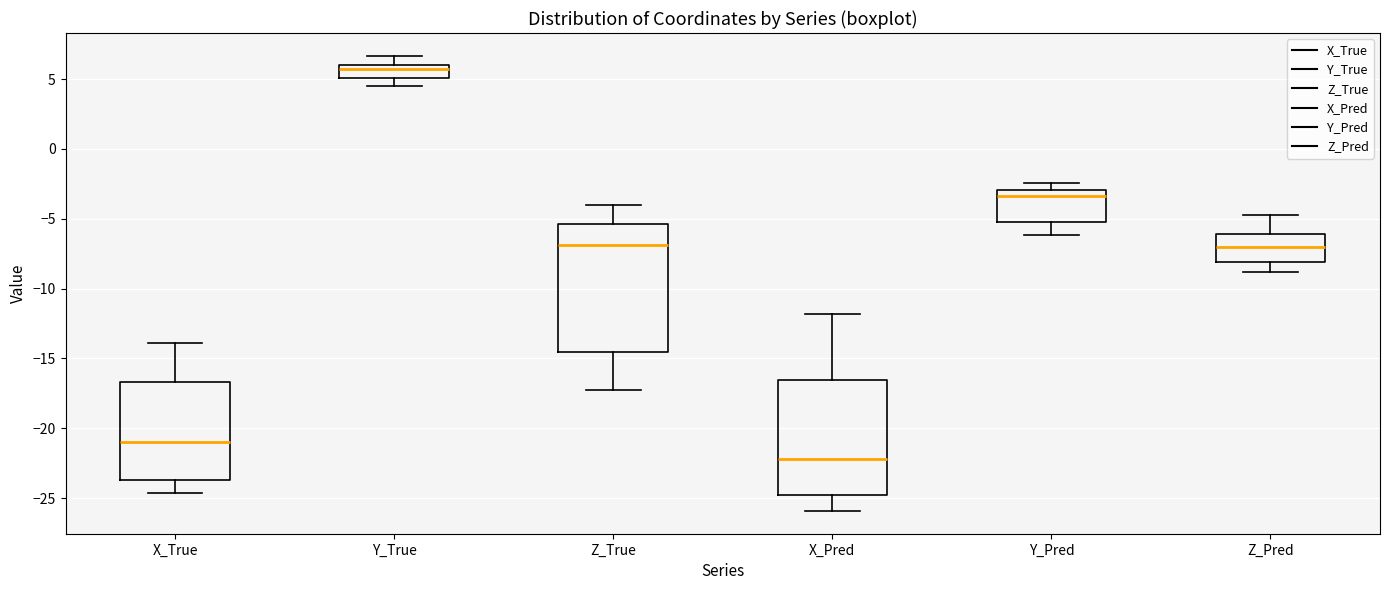

Which box's median line is the highest?

Y_True